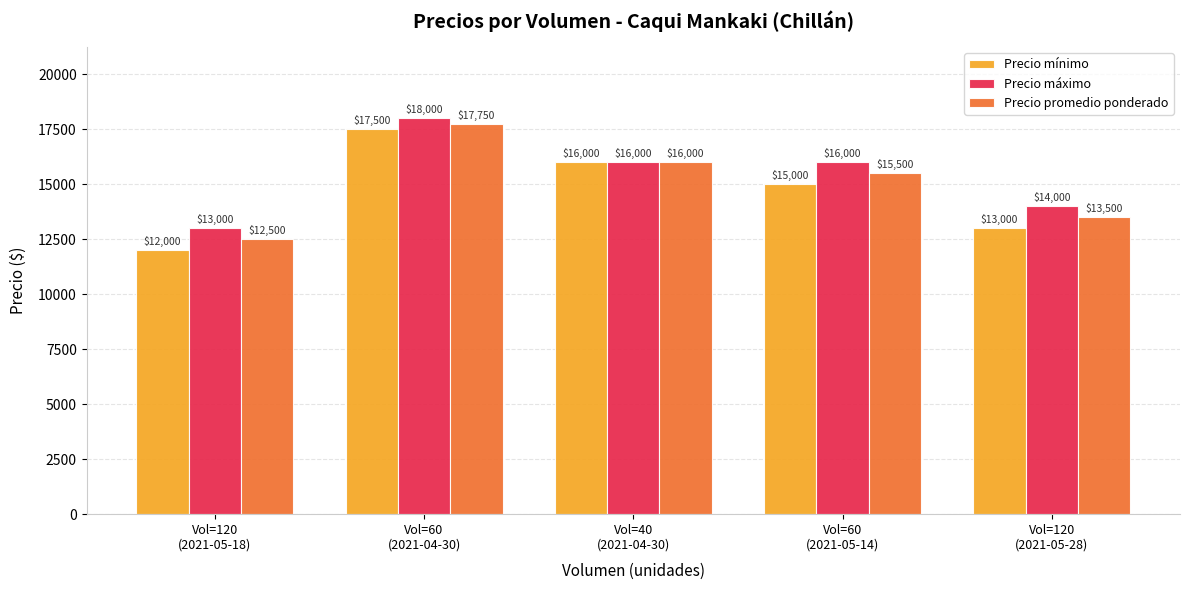

At which label does Precio promedio ponderado first exceed 15500?

Vol=60
(2021-04-30)